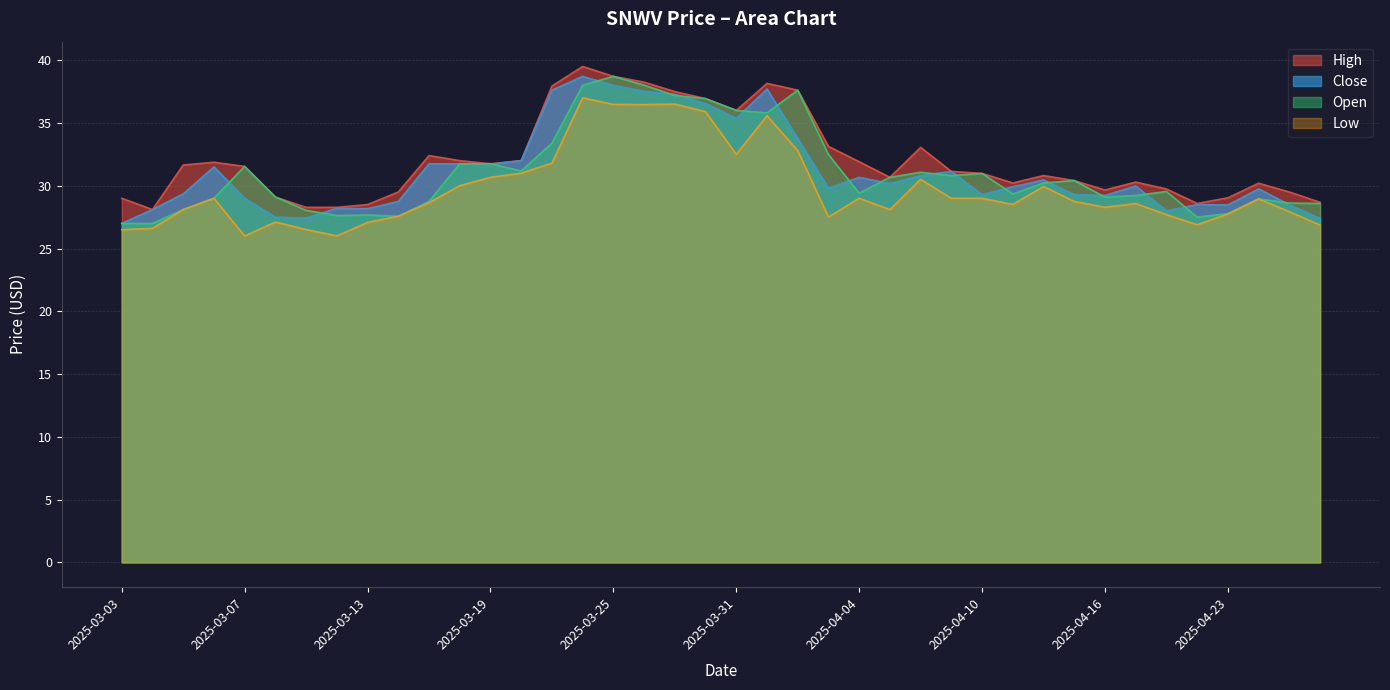

Is the value of Low at 2025-04-24 greater than the value of High at 2025-03-10?

No